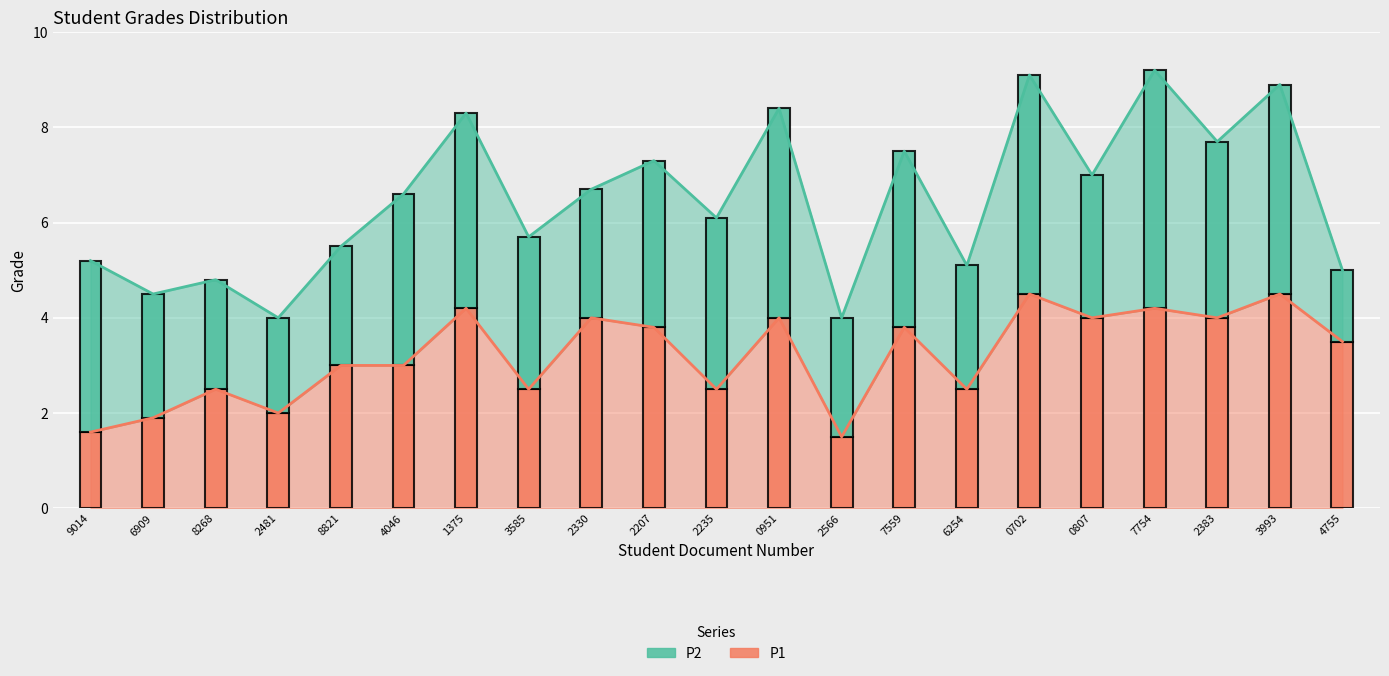

What is the change in value from 6909 to 2383?

+2.1